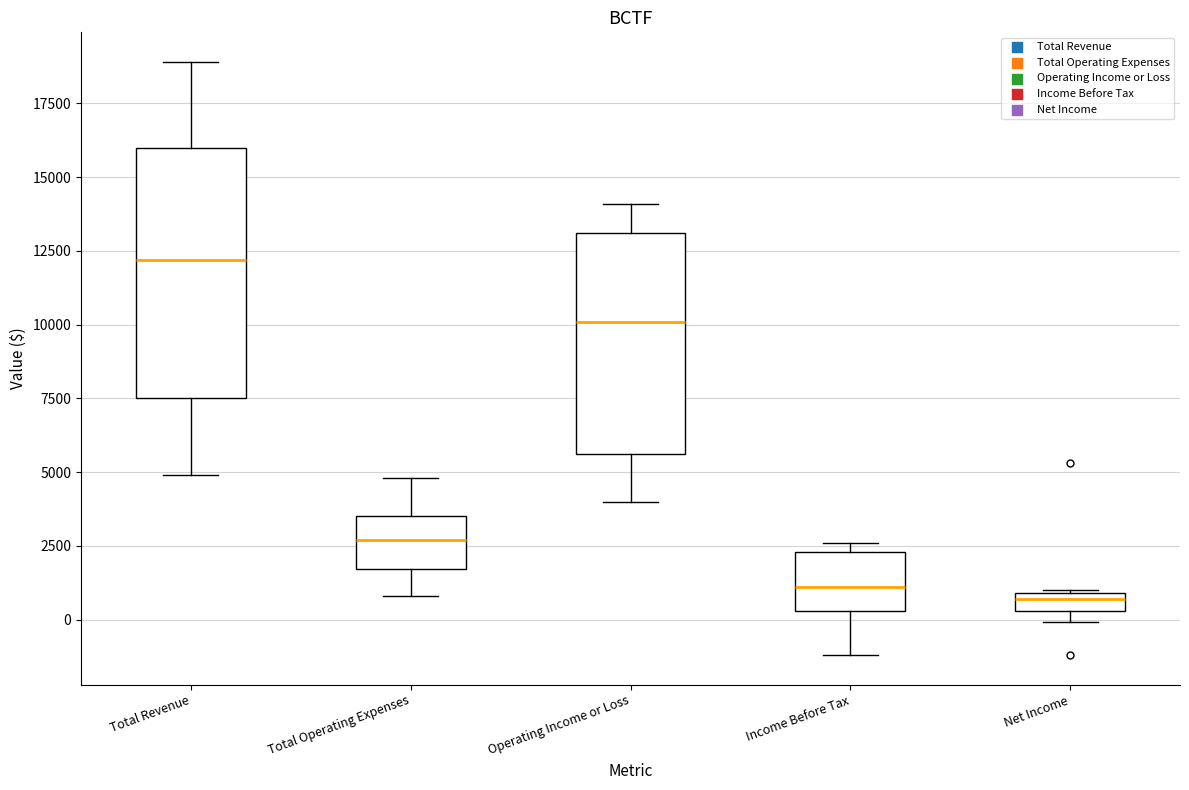

Where is the upper edge of the box for Income Before Tax on the y-axis? The values are not printed on the chart, so give them approximately, as read against the axis.

2500